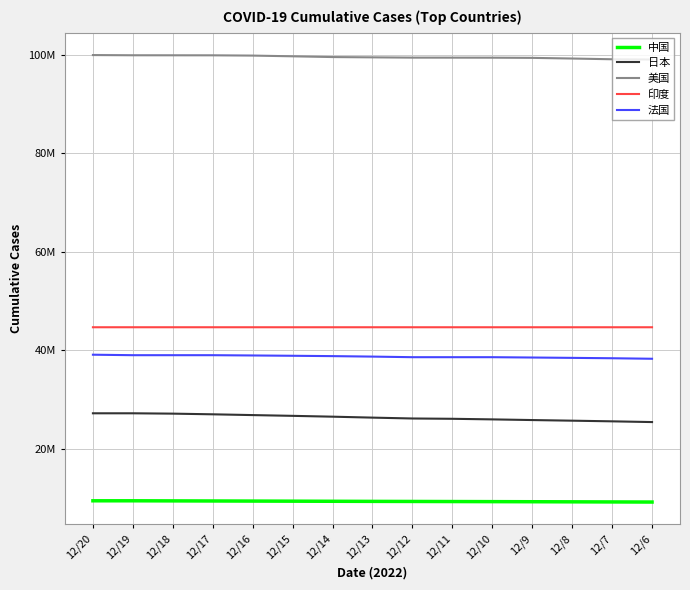

What are all the series names shown in the legend?

中国, 日本, 美国, 印度, 法国